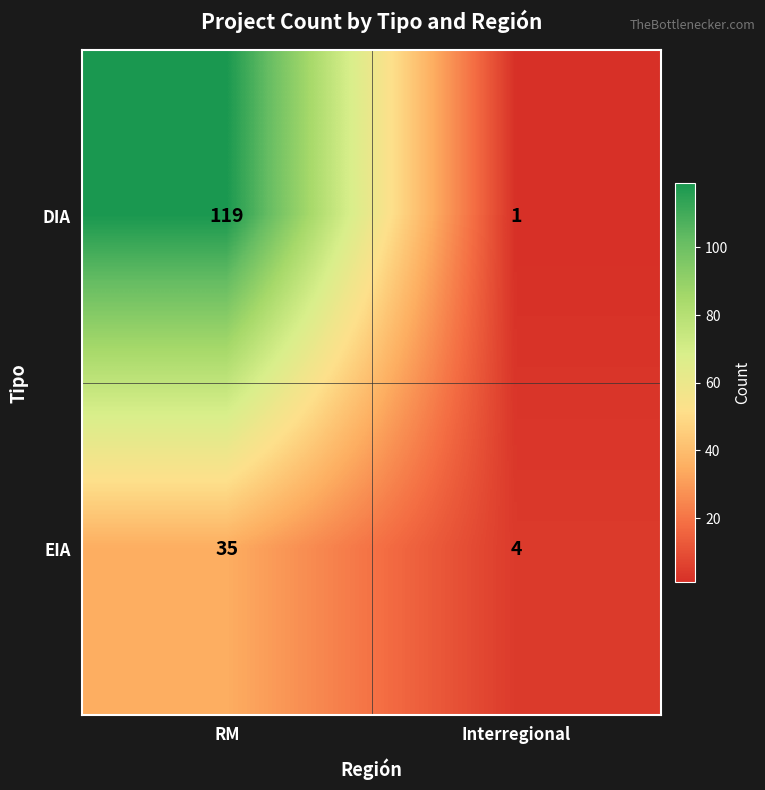

What is the sum of the EIA values at RM and Interregional?

39